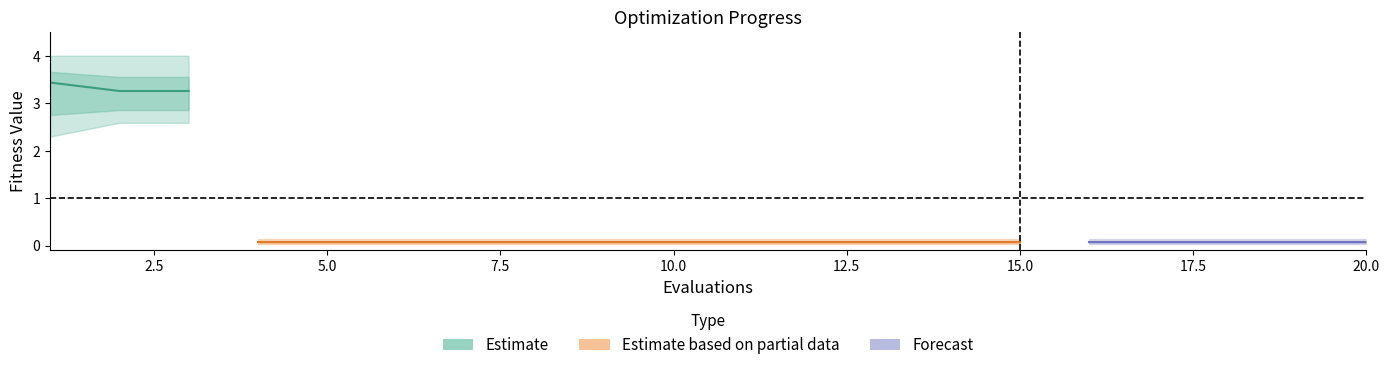

How many lines are shown in the chart?

3